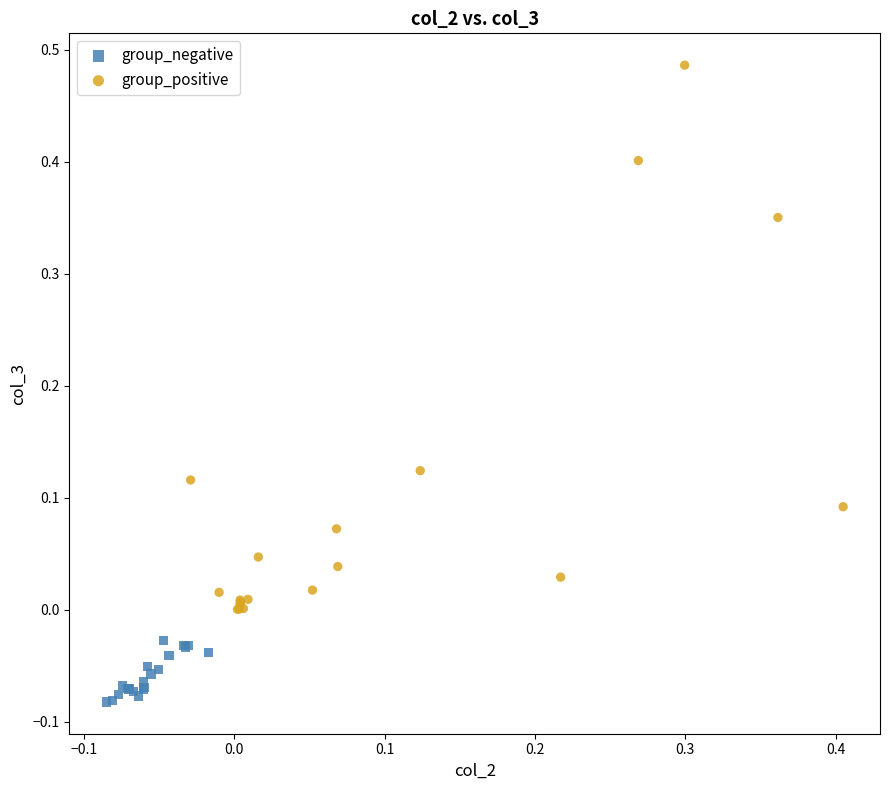

Which series contains the lowest Y value?

group_negative